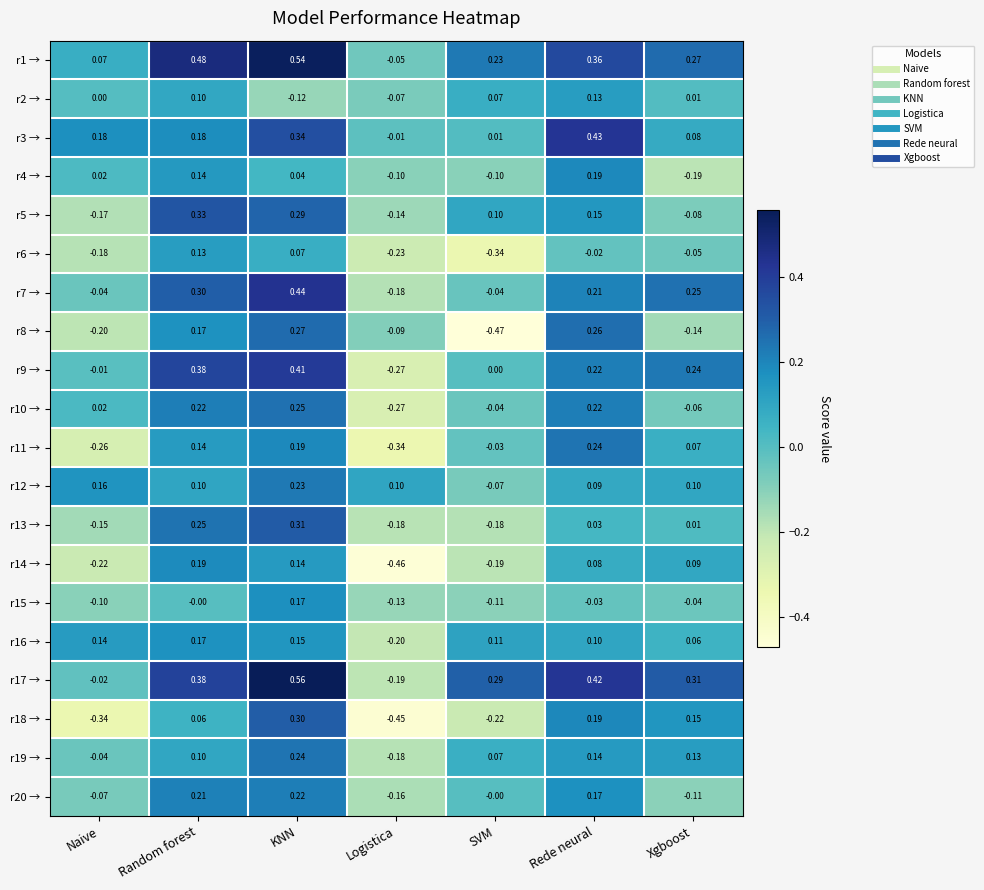

At which category does the chart reach its minimum across all series?

SVM